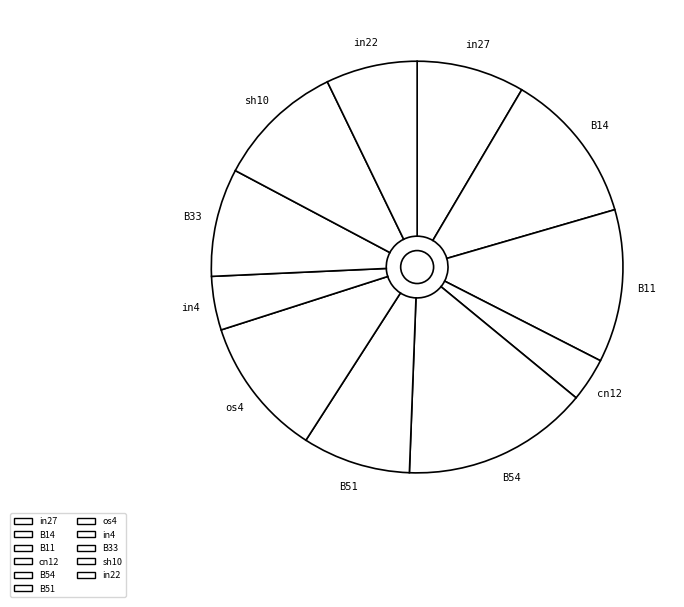

True or false: B33 accounts for 14% of the total.

False